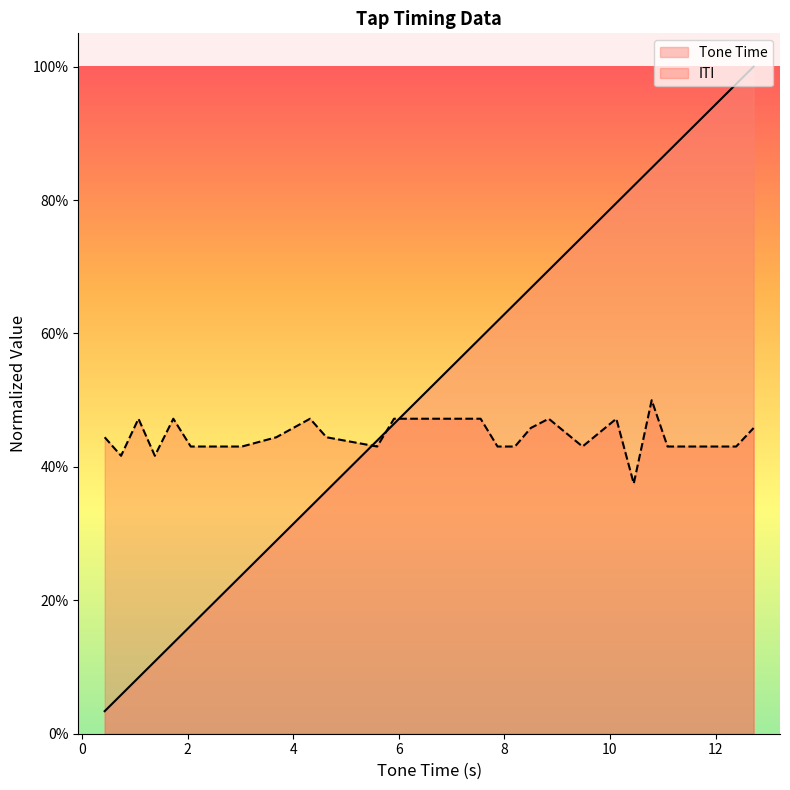

How many lines are shown in the chart?

2